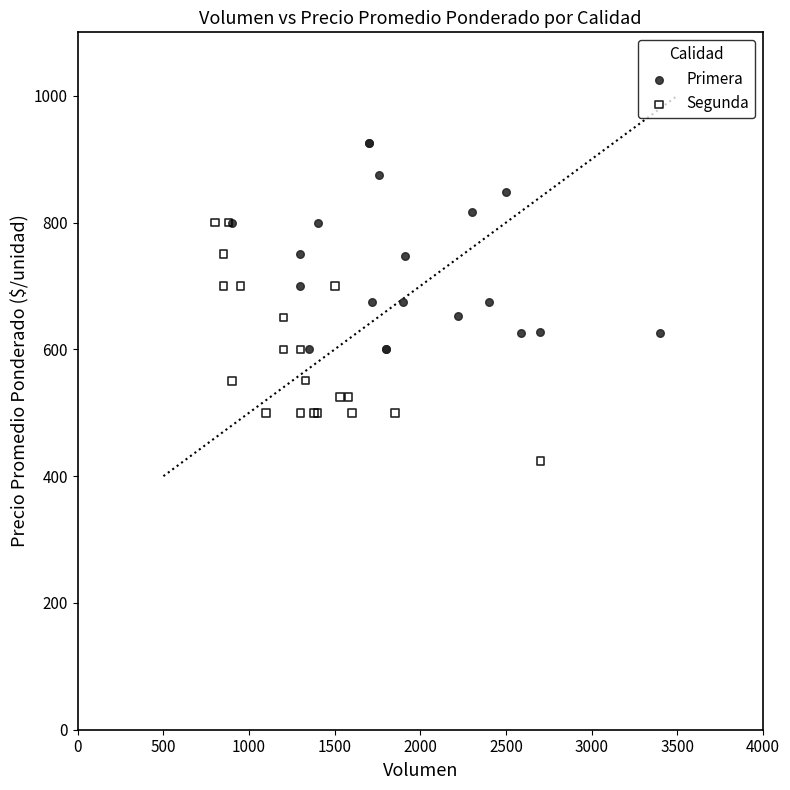

What are all the series names shown in the legend?

Primera, Segunda